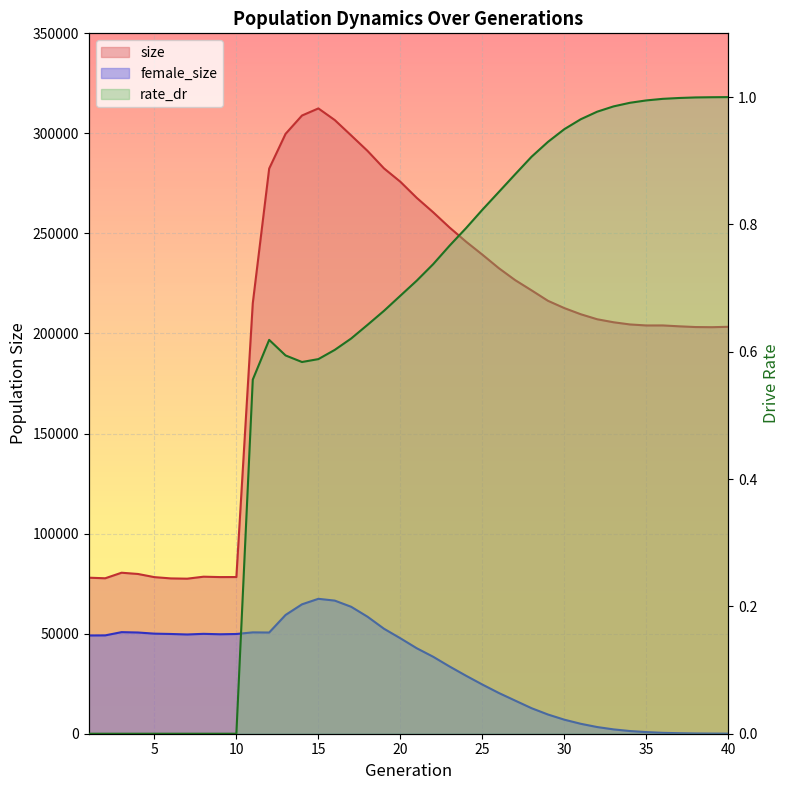

True or false: rate_dr and size cross at least once.

False